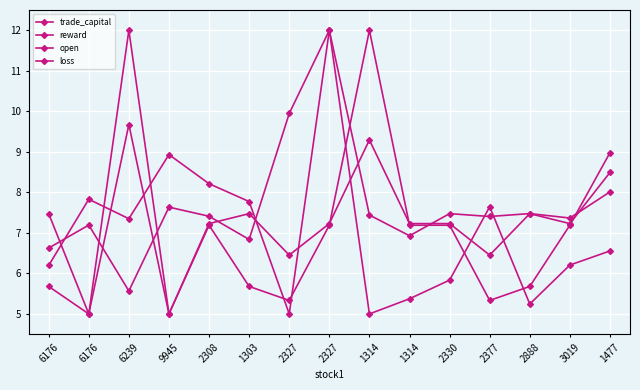

Which series ends up on top after the final intersection of trade_capital and reward?

reward